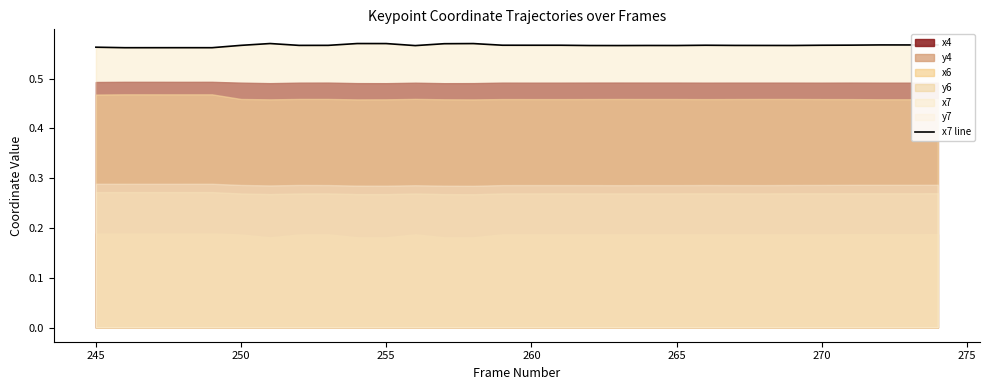

Which category has the lowest value across all series?

245